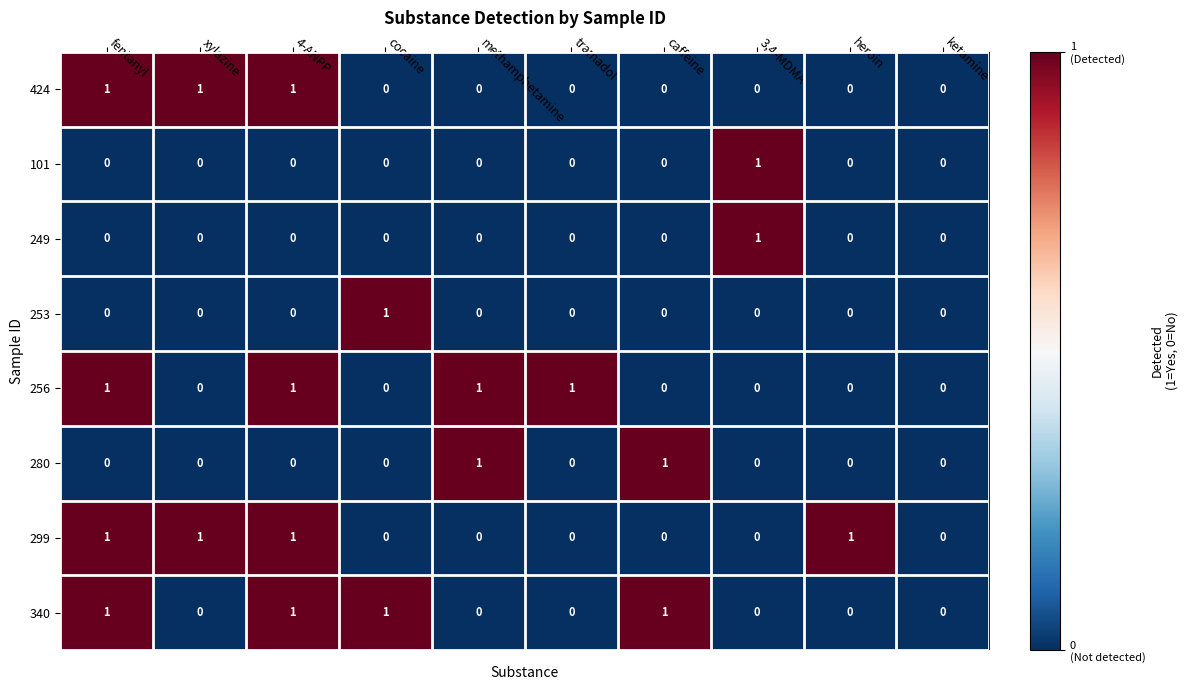

Count the 101 values in the range 0 to 1.

10